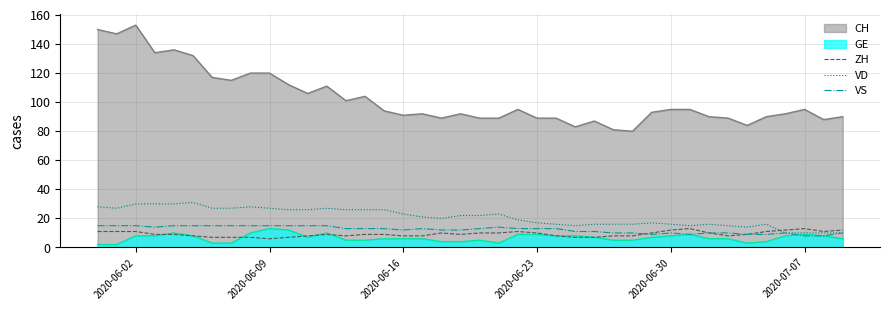

What is the smallest value displayed?

2